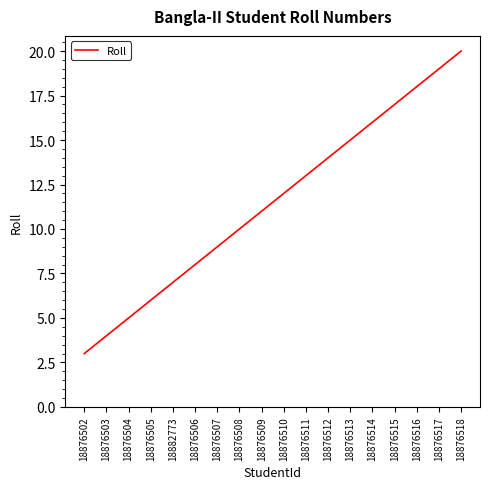

List the labels in order of value, smallest first.

18876502, 18876503, 18876504, 18876505, 18882773, 18876506, 18876507, 18876508, 18876509, 18876510, 18876511, 18876512, 18876513, 18876514, 18876515, 18876516, 18876517, 18876518